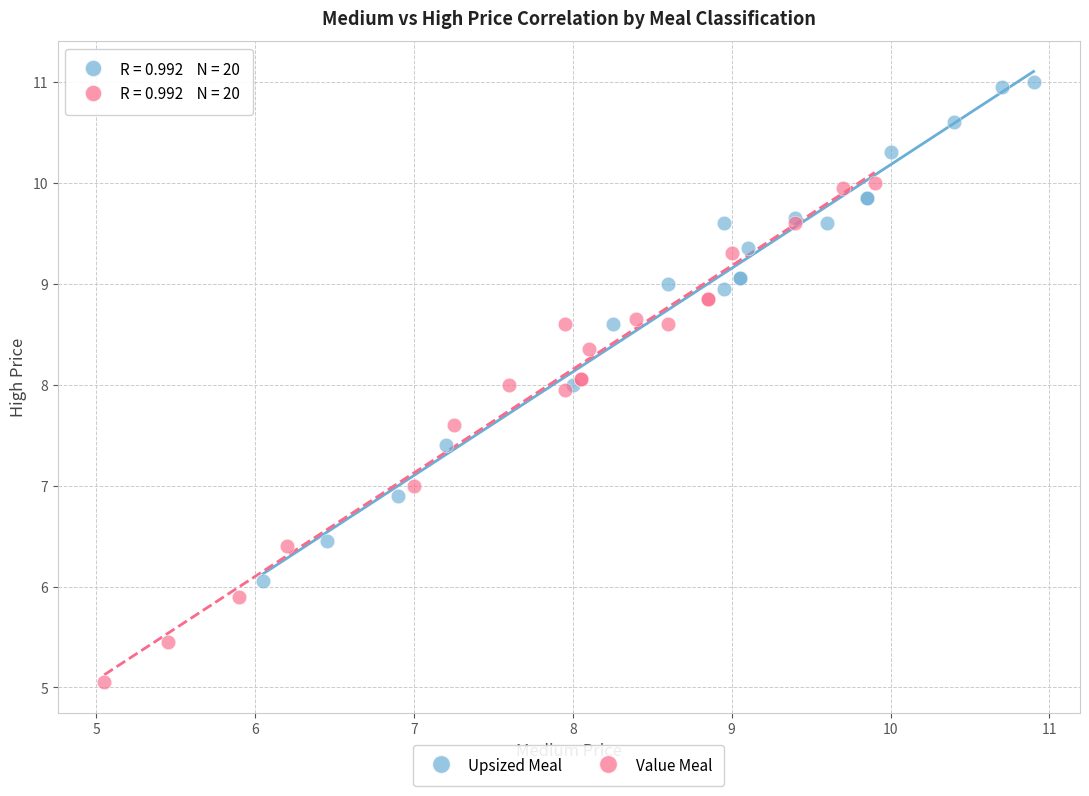

Which series reaches the maximum Y coordinate?

Upsized Meal